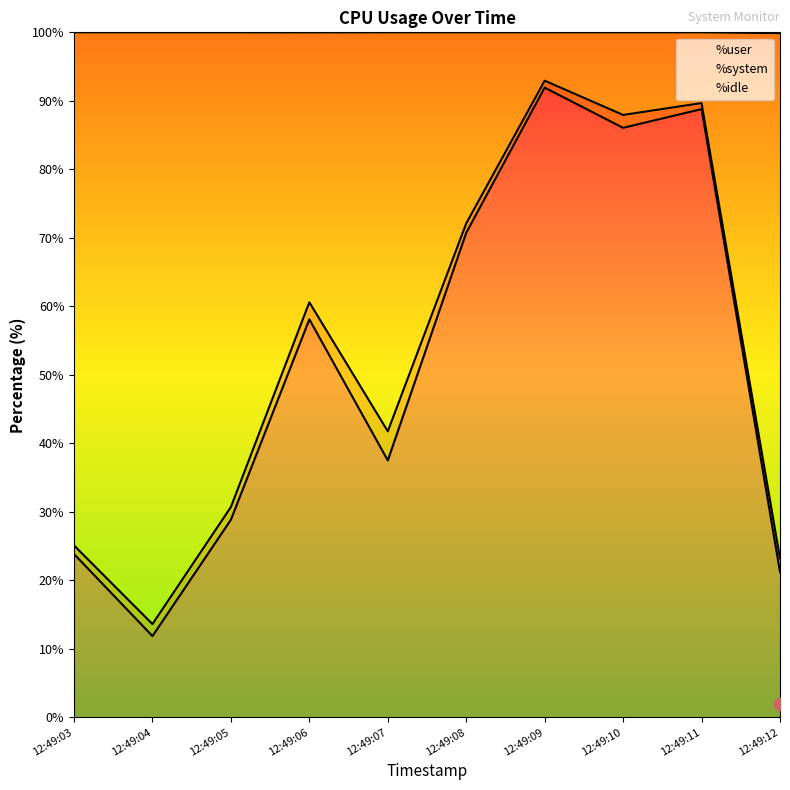

Is the value of %idle at 12:49:07 greater than the value of %user at 12:49:07?

Yes